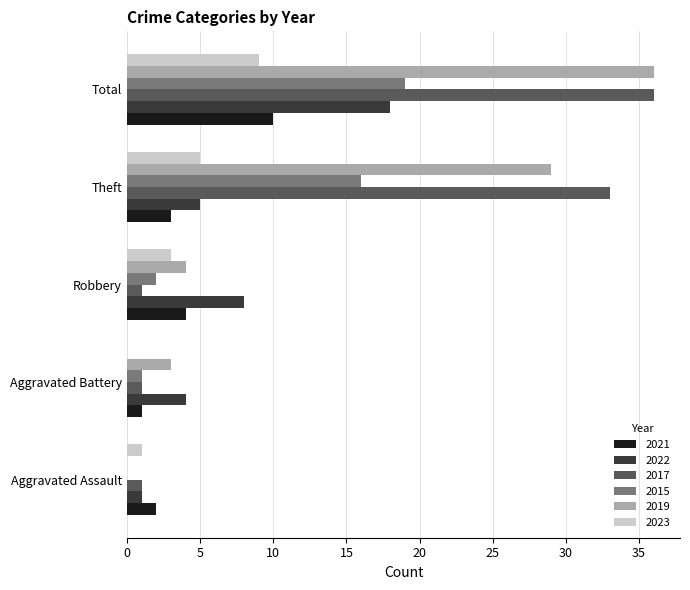

What is the greatest value displayed?

36